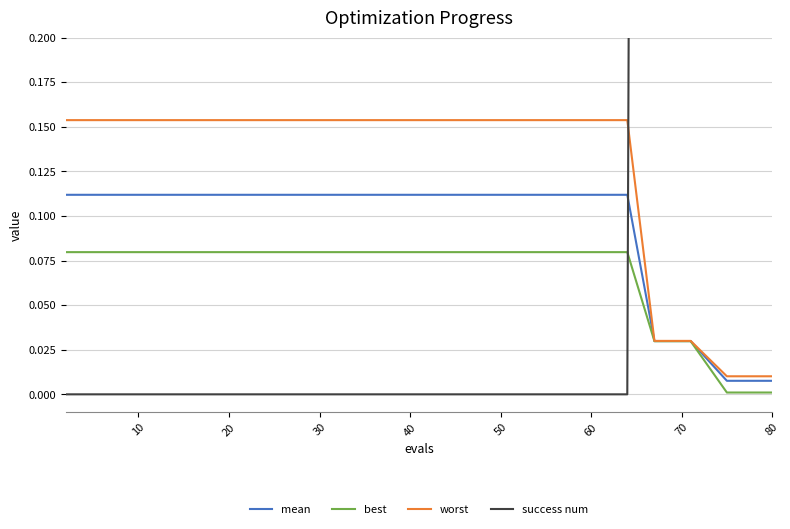

What is the average value of the success num series?

1.0